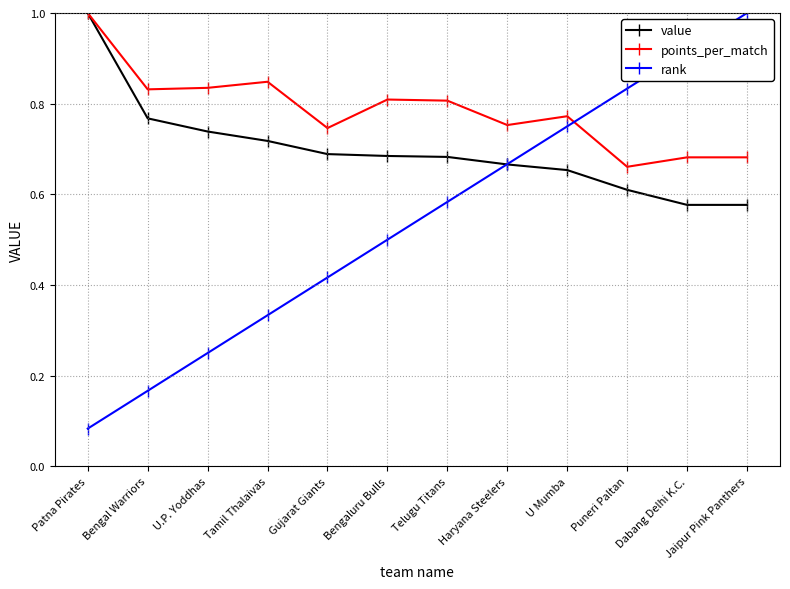

Between Telugu Titans and Haryana Steelers, which series saw the biggest shift?

rank